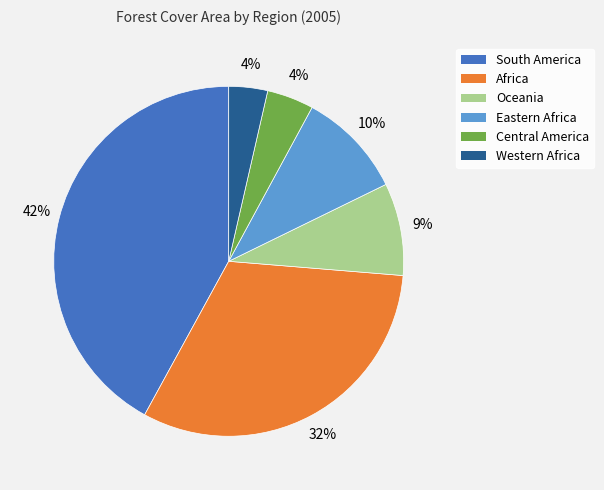

To the nearest percent, what percentage of the pie is South America?

42%